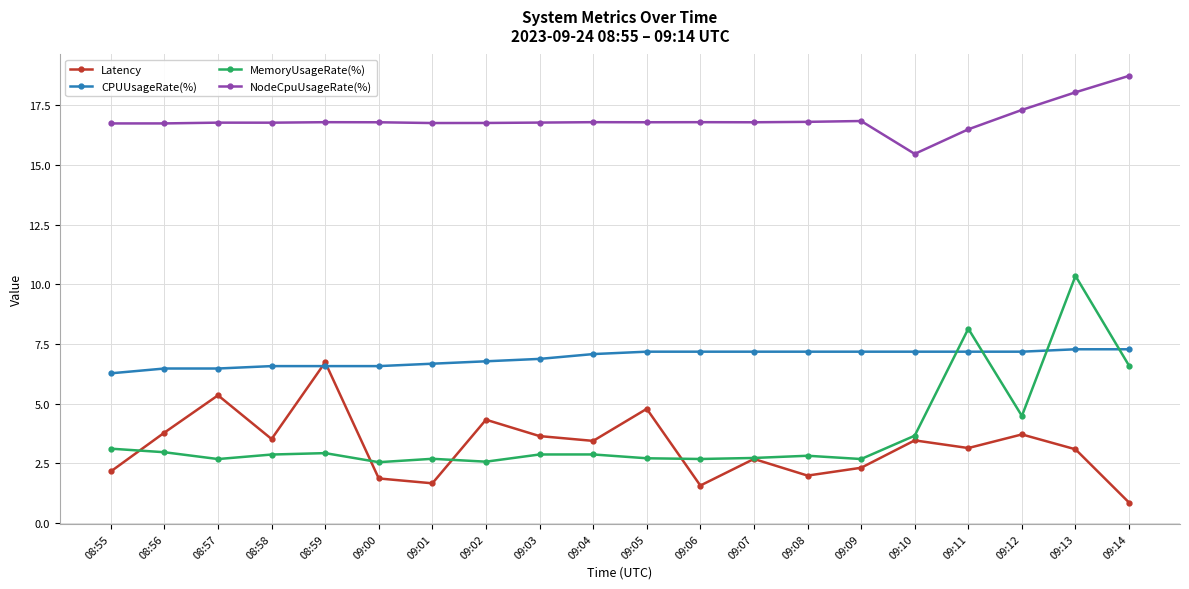

What are all the series names shown in the legend?

Latency, CPUUsageRate(%), MemoryUsageRate(%), NodeCpuUsageRate(%)